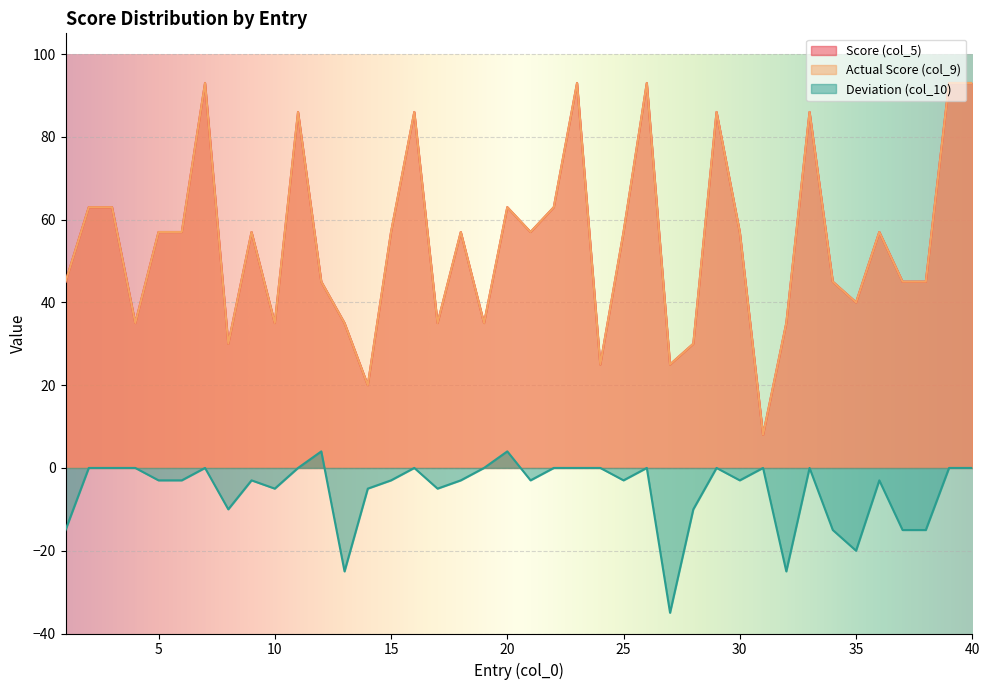

How many values in the col_10 series exceed -3?

18